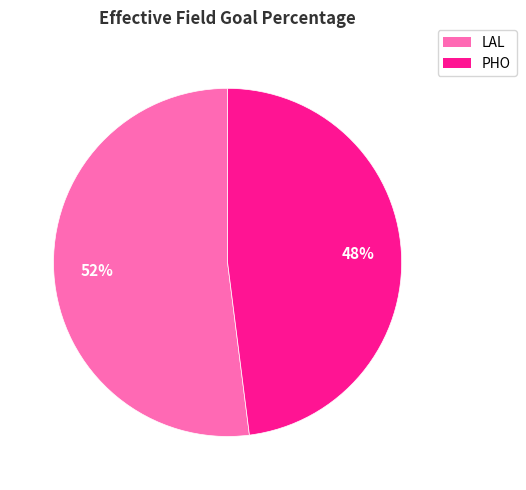

How many segments does this pie chart have?

2